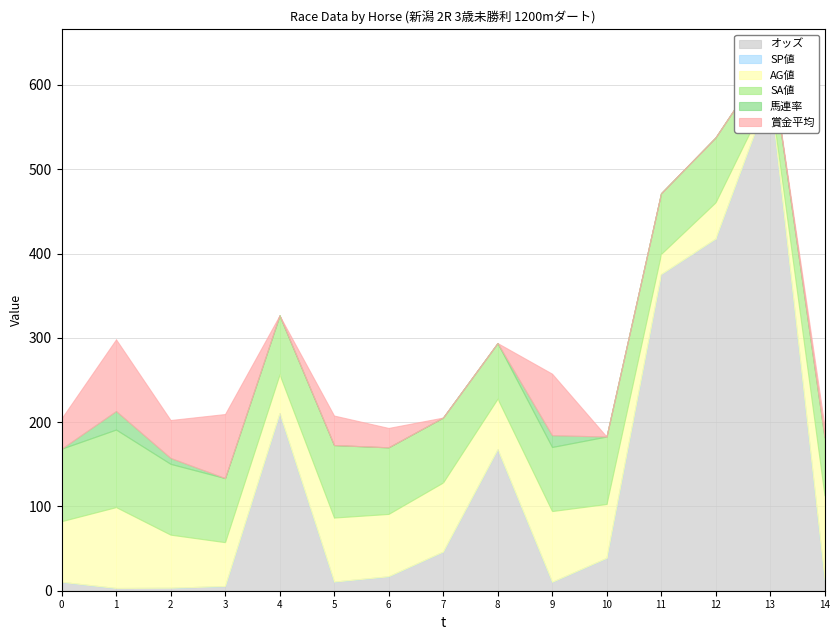

Reading left to right, transcribe all the data shown in this chart.

オッズ: パラダイスガーデン=10.5	タケショウビクター=3.2	マタンギ=3.5	タピゴン=5.6	シベリアンアポジー=210.6	トミケンモヴェール=10.8	カフェネプチューン=17.1	トウショウデュラン=46.4	グランポルトス=167.8	シンボリセザンヌ=10.5	タマモヴィオーラ=38.9	トラディショナル=375.5	アサクサフルート=417.7	シャトーボルト=592.5	ピュウモッソ=13.1
SP値: パラダイスガーデン=0.0	タケショウビクター=0.0	マタンギ=0.0	タピゴン=0.0	シベリアンアポジー=0.0	トミケンモヴェール=0.0	カフェネプチューン=0.0	トウショウデュラン=0.0	グランポルトス=0.0	シンボリセザンヌ=0.0	タマモヴィオーラ=0.0	トラディショナル=0.0	アサクサフルート=0.0	シャトーボルト=0.0	ピュウモッソ=0.0
AG値: パラダイスガーデン=72.0	タケショウビクター=96.0	マタンギ=63.0	タピゴン=52.0	シベリアンアポジー=46.0	トミケンモヴェール=76.0	カフェネプチューン=74.0	トウショウデュラン=82.0	グランポルトス=60.0	シンボリセザンヌ=84.0	タマモヴィオーラ=64.0	トラディショナル=24.0	アサクサフルート=43.0	シャトーボルト=0.0	ピュウモッソ=100.0
SA値: パラダイスガーデン=86.0	タケショウビクター=92.0	マタンギ=84.0	タピゴン=76.0	シベリアンアポジー=70.0	トミケンモヴェール=86.0	カフェネプチューン=79.0	トウショウデュラン=77.0	グランポルトス=66.0	シンボリセザンヌ=76.0	タマモヴィオーラ=80.0	トラディショナル=72.0	アサクサフルート=77.0	シャトーボルト=42.0	ピュウモッソ=69.0
馬連率: パラダイスガーデン=0.0	タケショウビクター=22.0	マタンギ=7.0	タピゴン=0.0	シベリアンアポジー=0.0	トミケンモヴェール=0.0	カフェネプチューン=0.0	トウショウデュラン=0.0	グランポルトス=0.0	シンボリセザンヌ=14.0	タマモヴィオーラ=0.0	トラディショナル=0.0	アサクサフルート=0.0	シャトーボルト=0.0	ピュウモッソ=0.0
賞金平均: パラダイスガーデン=36.0	タケショウビクター=85.0	マタンギ=45.0	タピゴン=76.0	シベリアンアポジー=0.0	トミケンモヴェール=35.0	カフェネプチューン=23.0	トウショウデュラン=0.0	グランポルトス=0.0	シンボリセザンヌ=73.0	タマモヴィオーラ=0.0	トラディショナル=0.0	アサクサフルート=0.0	シャトーボルト=0.0	ピュウモッソ=13.0